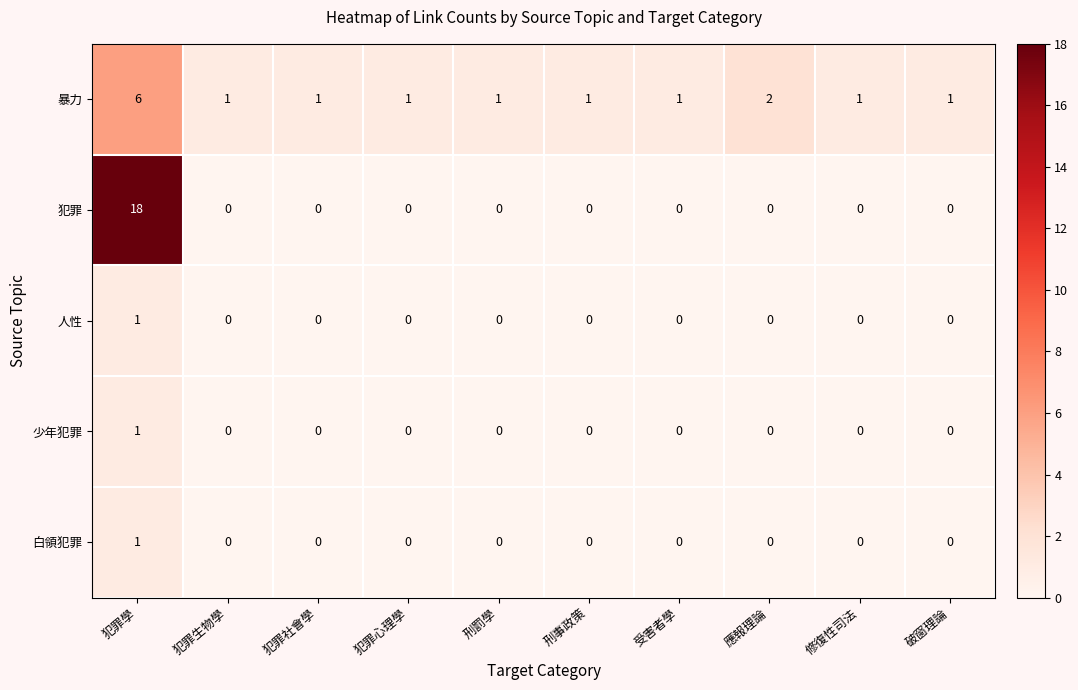

At which category is the sum across all series the highest?

犯罪學